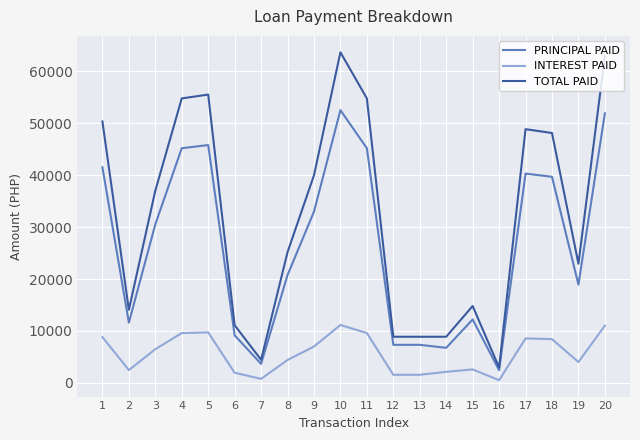

Is the value of PRINCIPAL PAID at 17 greater than the value of INTEREST PAID at 5?

Yes